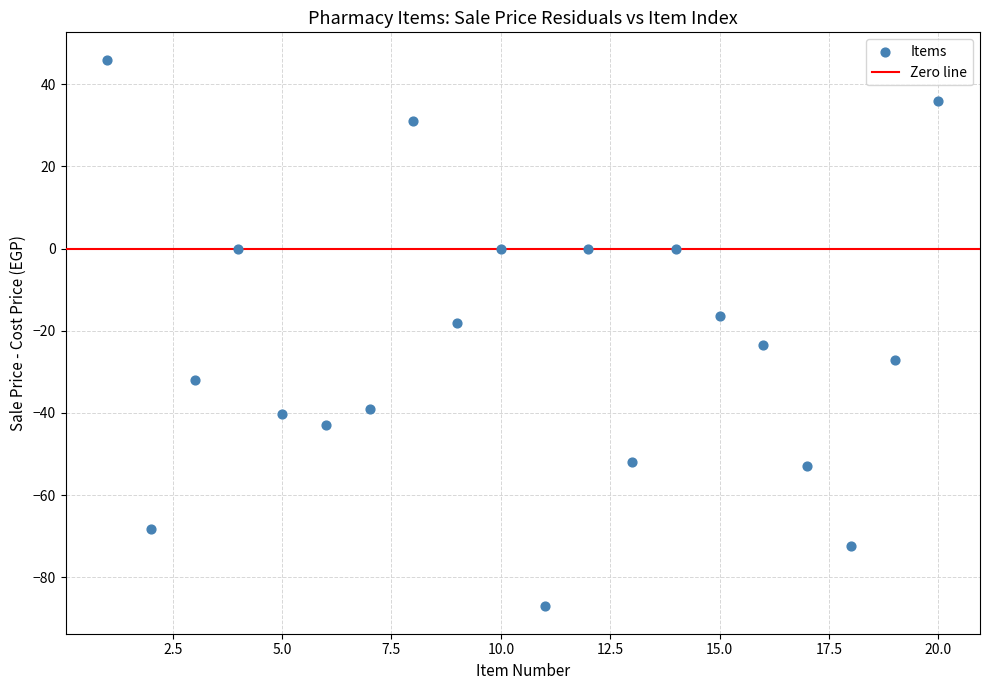

What is the range of X values (max minus min)?

19.0